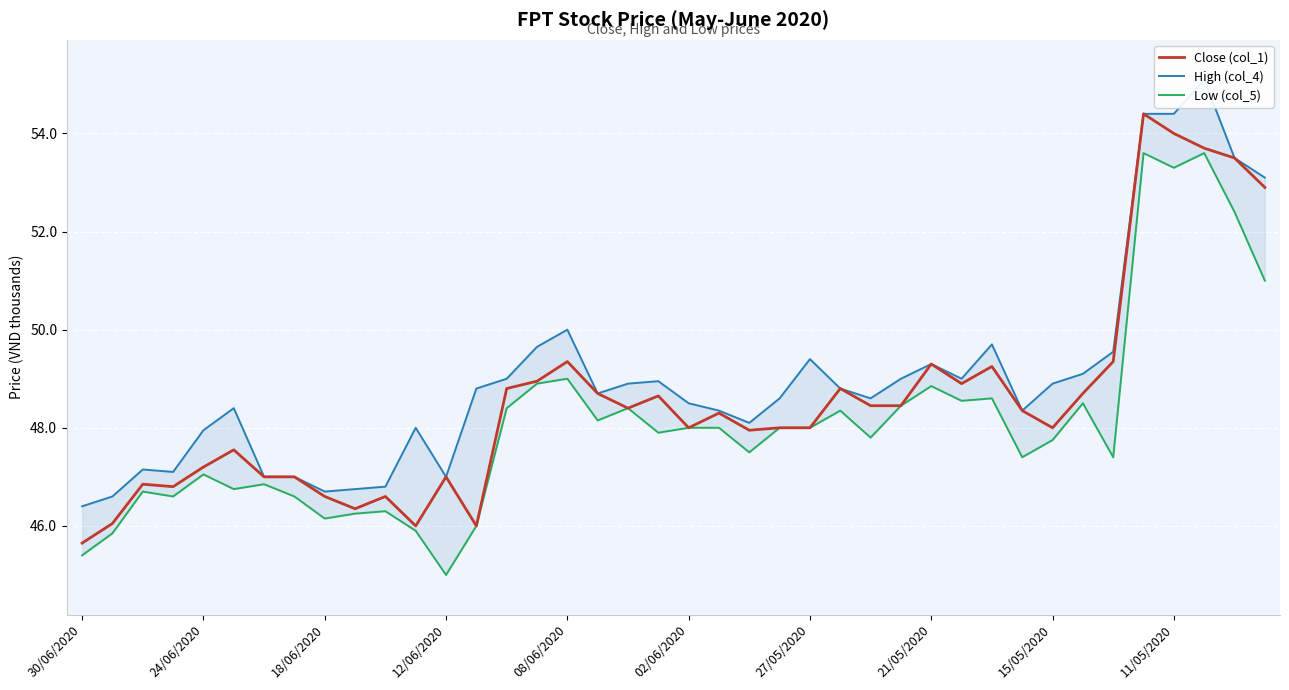

What is the difference between the second highest and second lowest values in the Close (col_1) series?

8.0